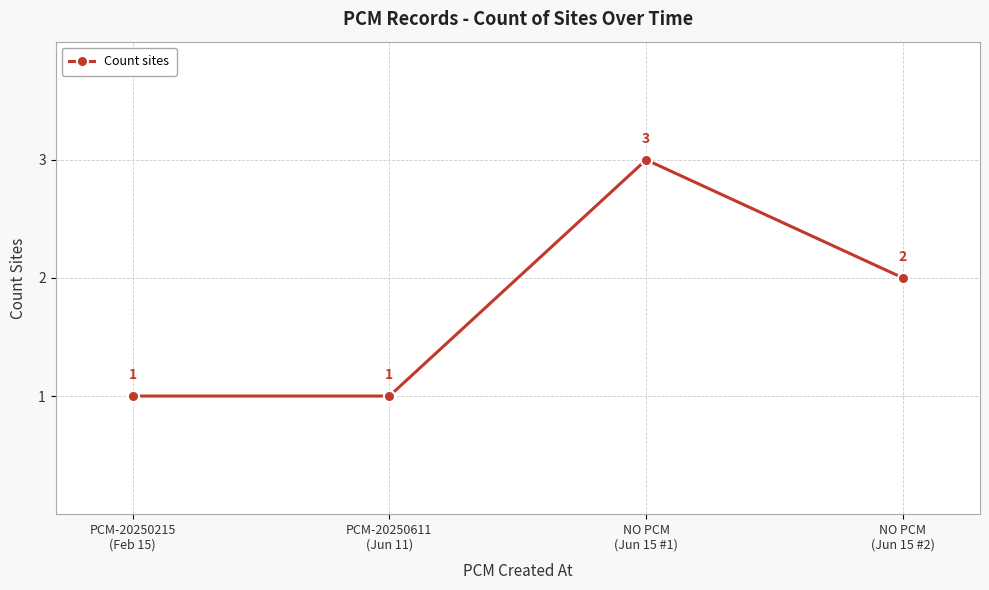

What is the label of the 1st point from the left?

PCM-20250215
(Feb 15)